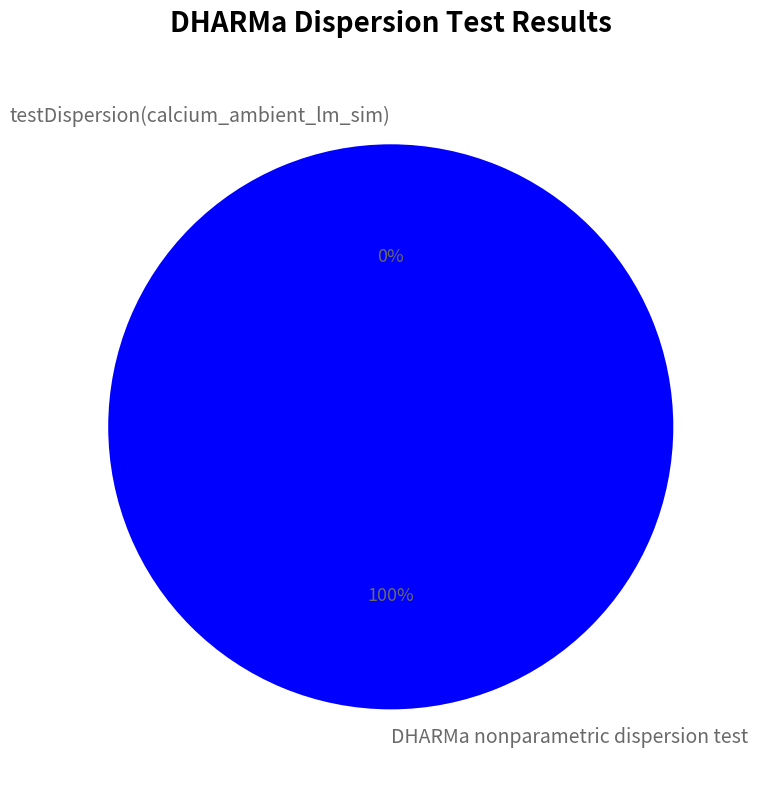

Is it true that testDispersion(calcium_ambient_lm_sim) is 0% of the pie?

True